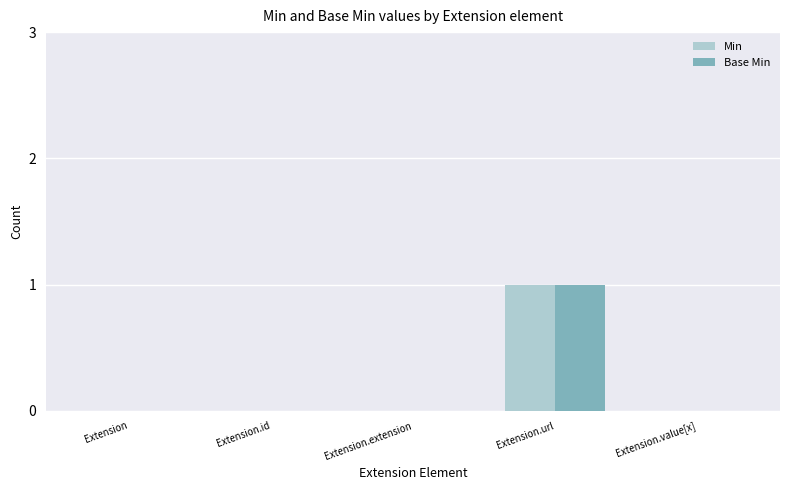

The value of Base Min at Extension.extension is 0. True or false?

True